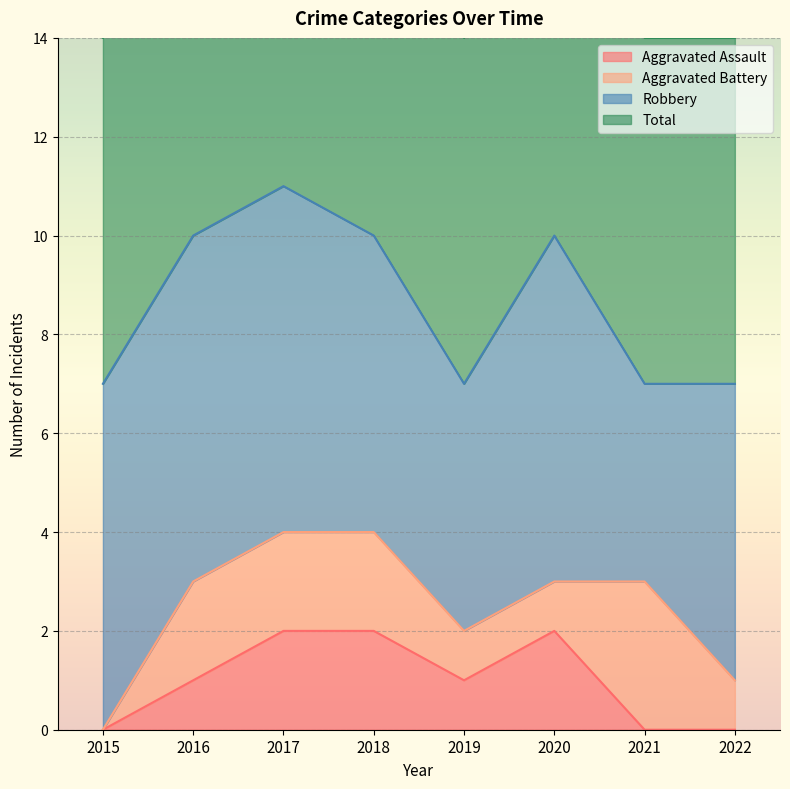

List the labels in order of Aggravated Assault value, smallest first.

2015, 2021, 2022, 2016, 2019, 2017, 2018, 2020